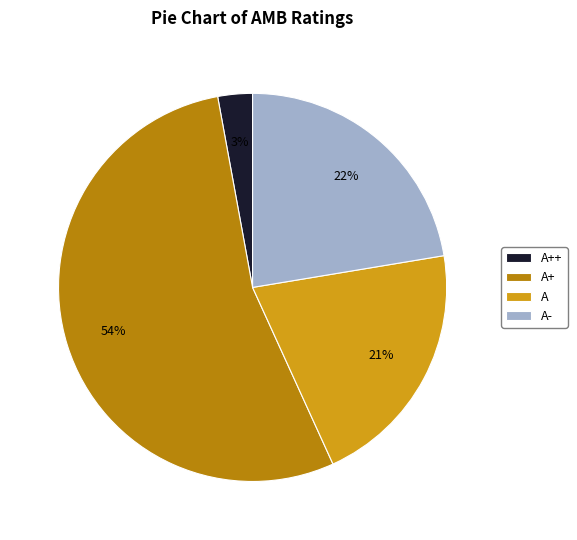

To the nearest percent, what percentage of the pie is A++?

3%